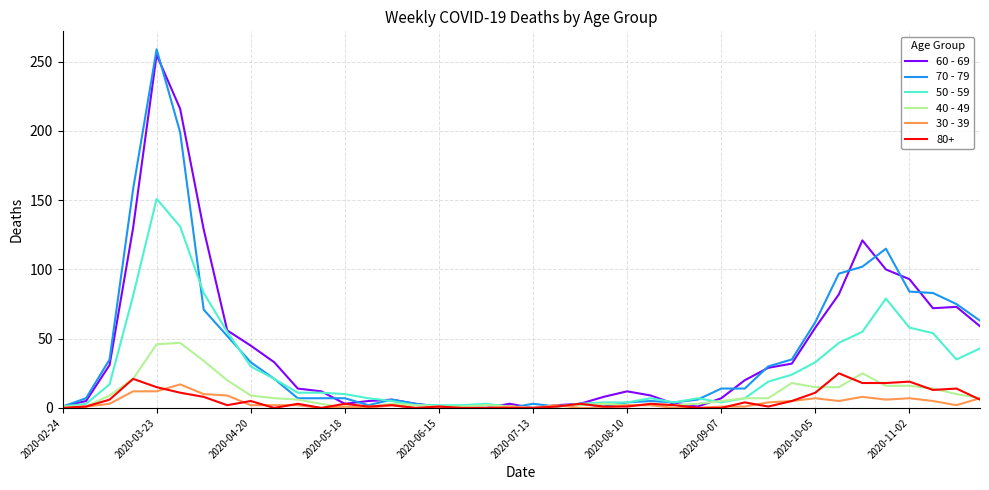

What is the maximum value shown in the chart?

259